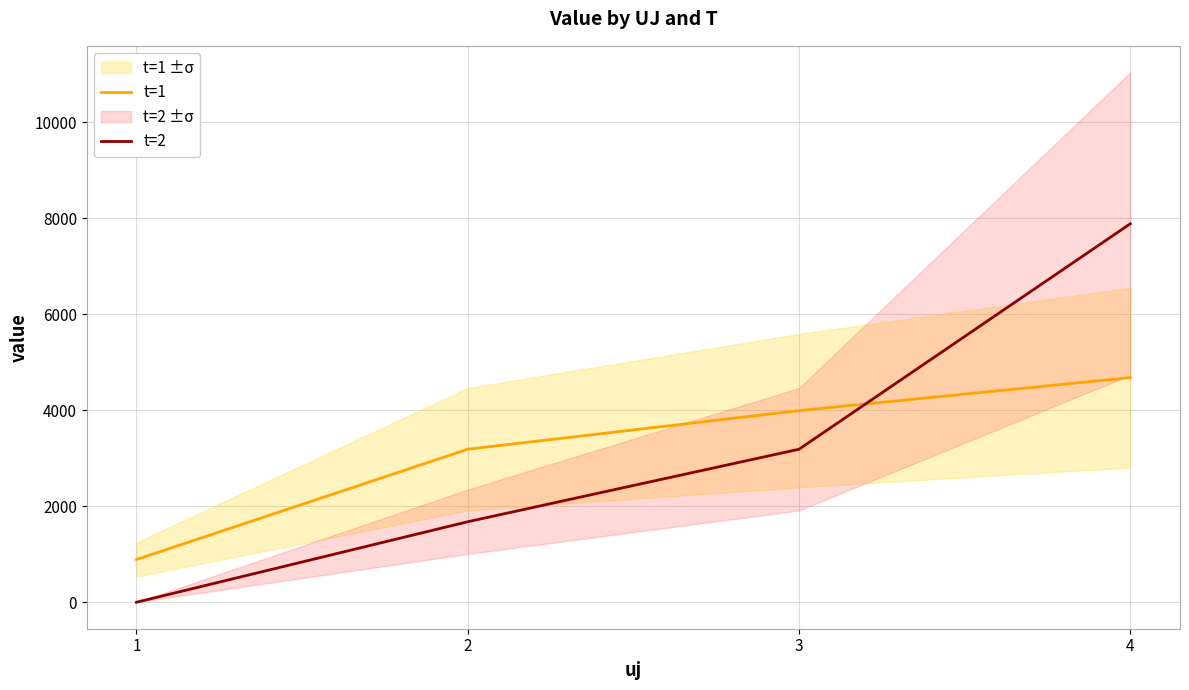

Is this an area chart (filled region under the line)?

No